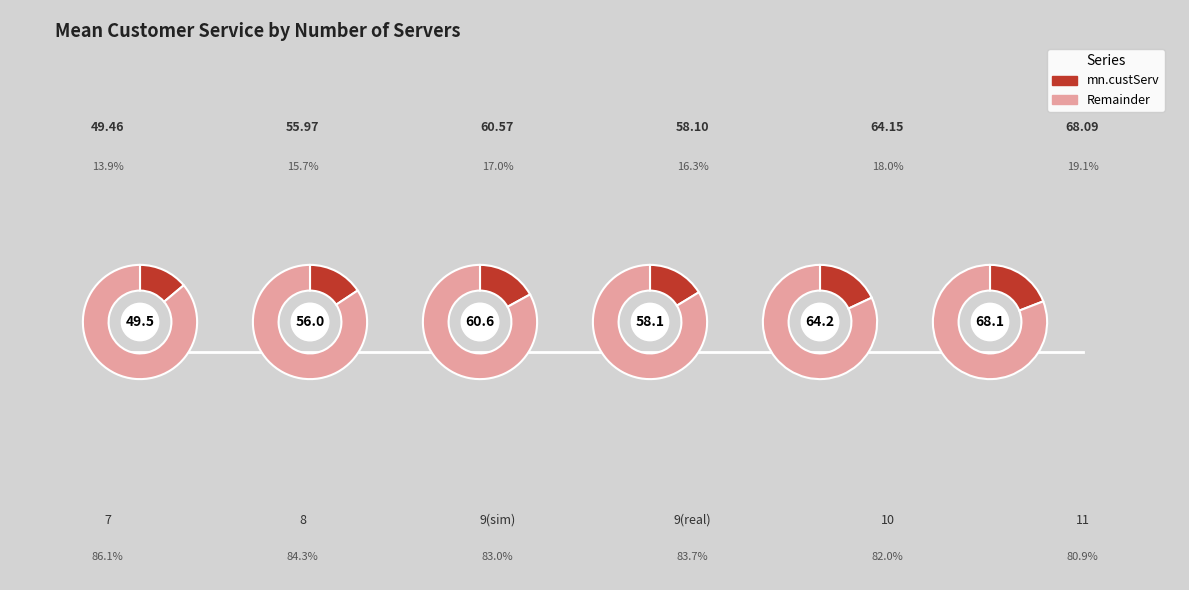

Is it true that 11 is 28% of the pie?

False